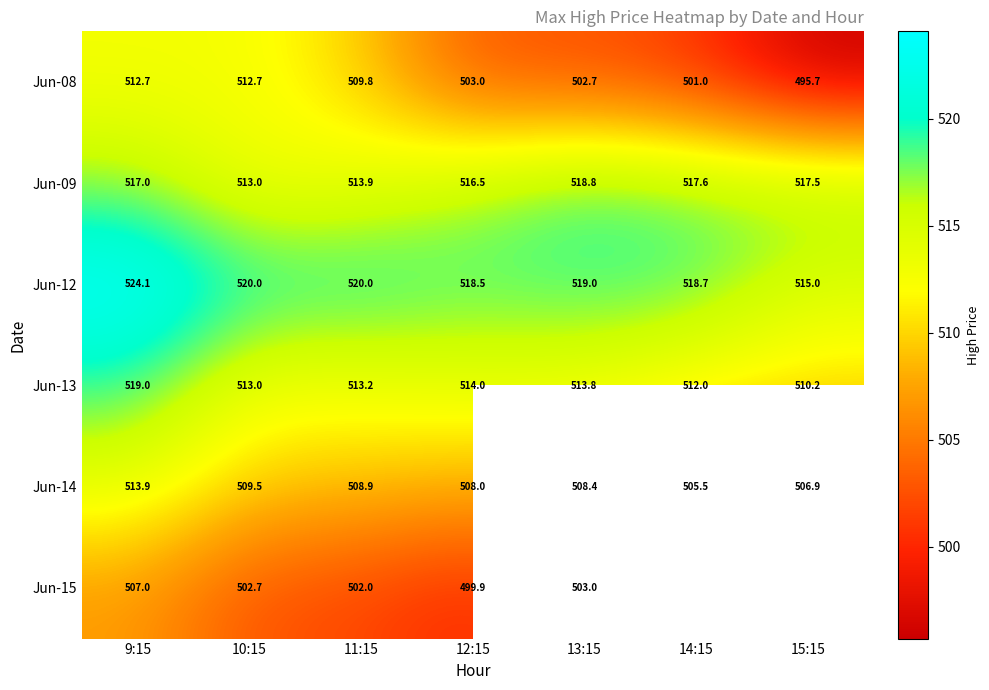

What is the sum of the Jun-15 values at 9:15 and 11:15?

1009.0